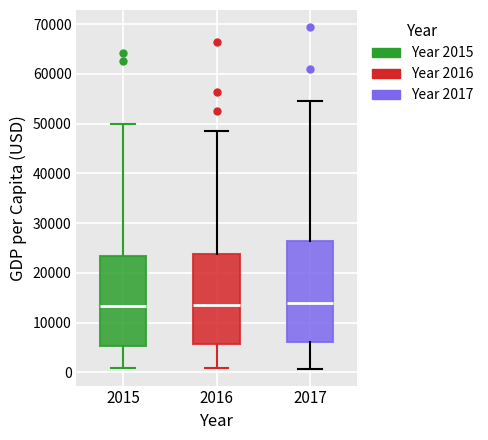

Where is the upper edge of the box at x = 2016 on the y-axis? The values are not printed on the chart, so give them approximately, as read against the axis.

24000